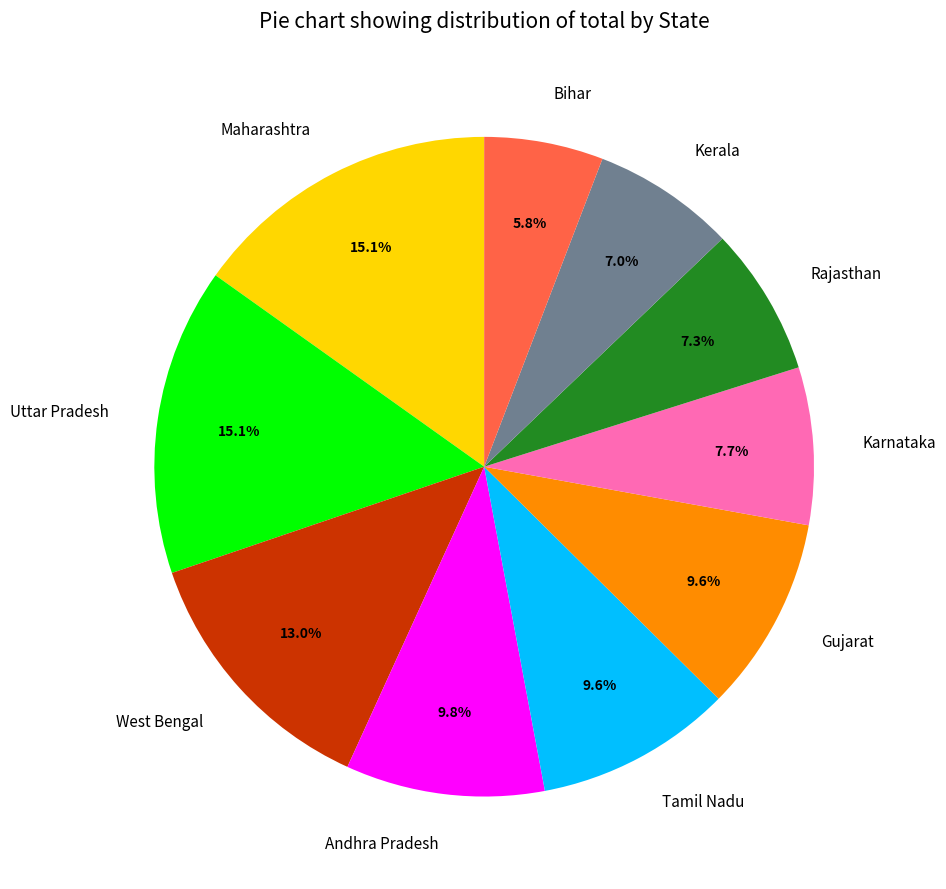

Count the number of slices in the pie.

10